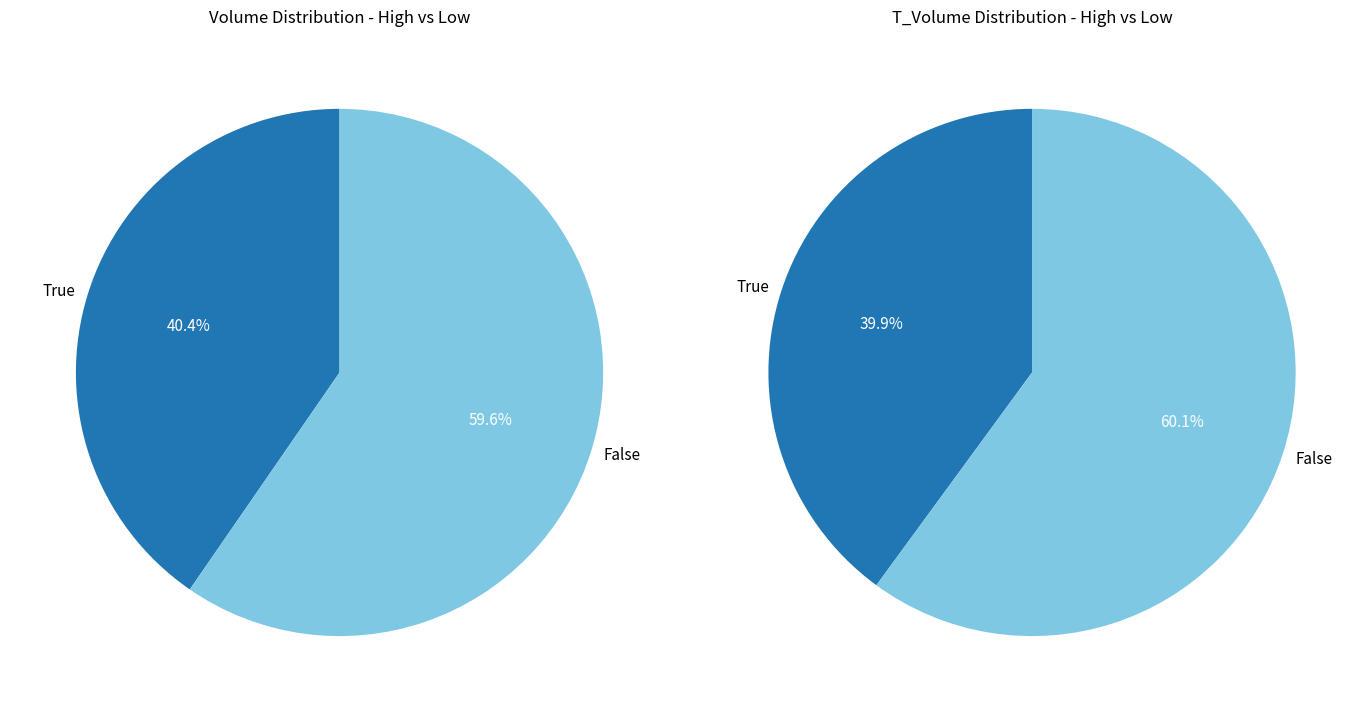

Is 2022-10-24 the majority of the pie?

No